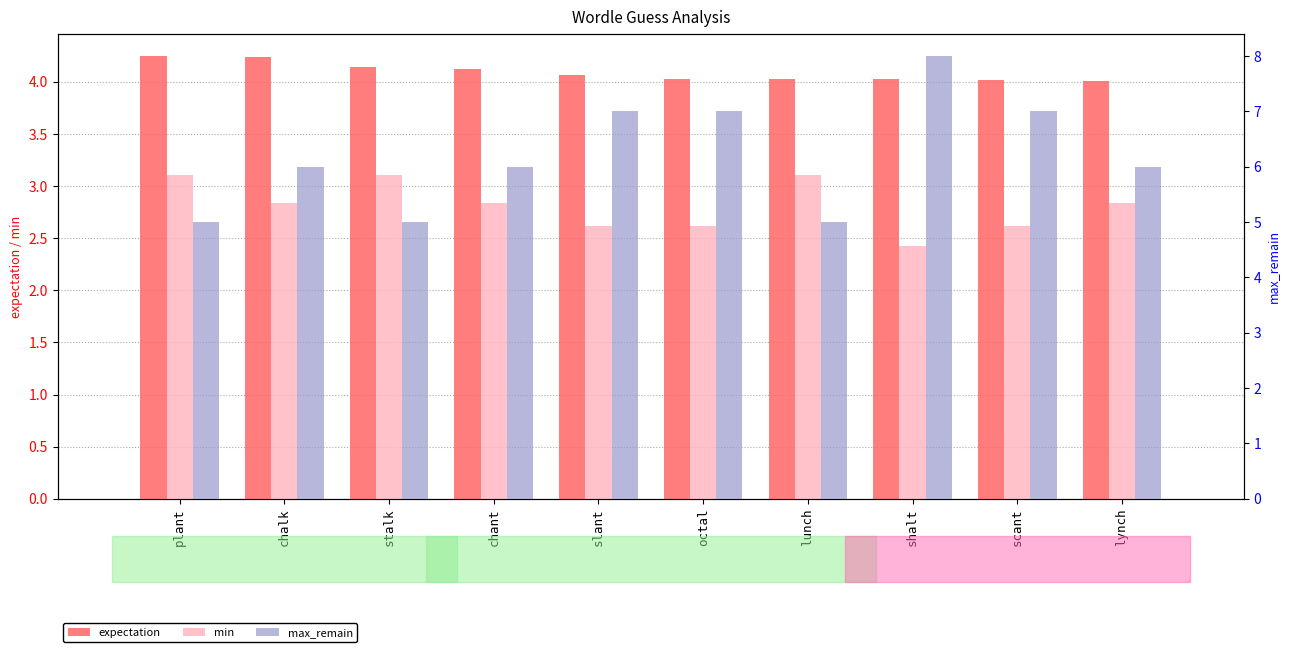

What is the difference between the maximum and minimum values in the min series?

0.7